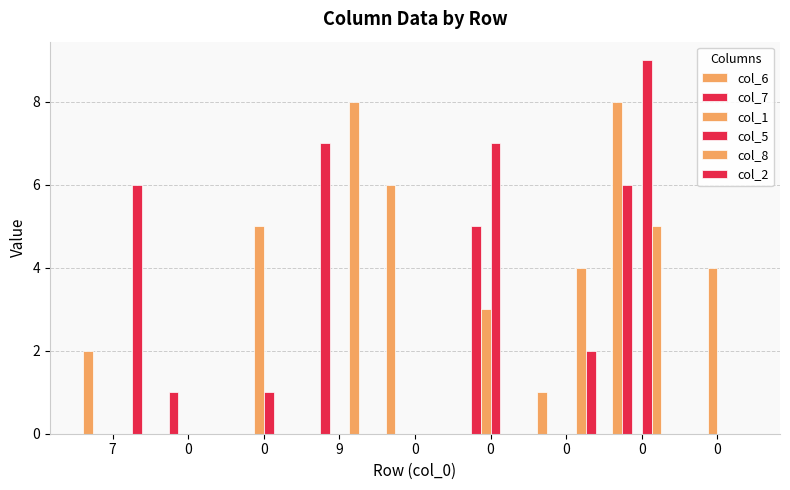

The col_2 series shows 3 at 0. True or false?

False